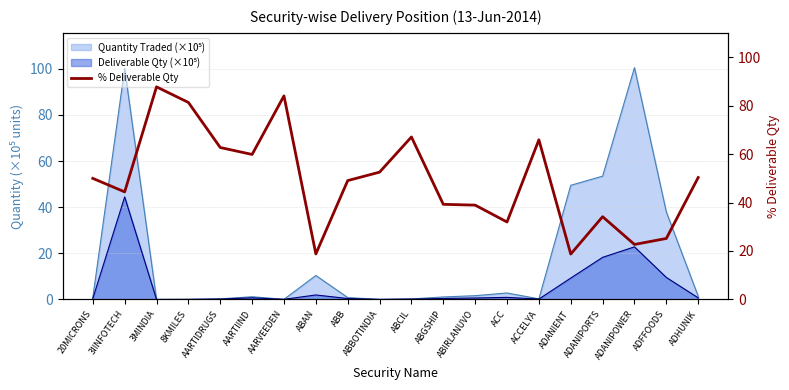

What is the difference between the second highest and minimum values?

65.3